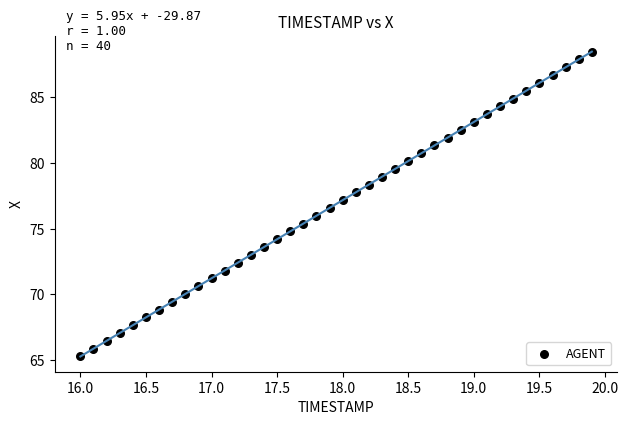

What is the range of X values (max minus min)?

3.9